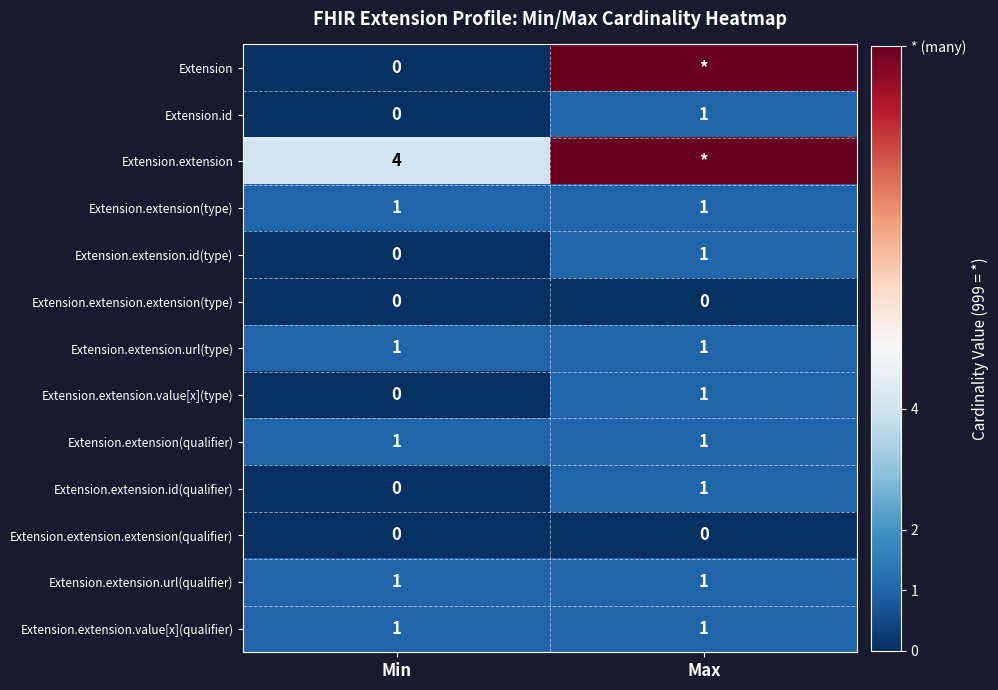

Which has a higher value, Max or Min?

Max